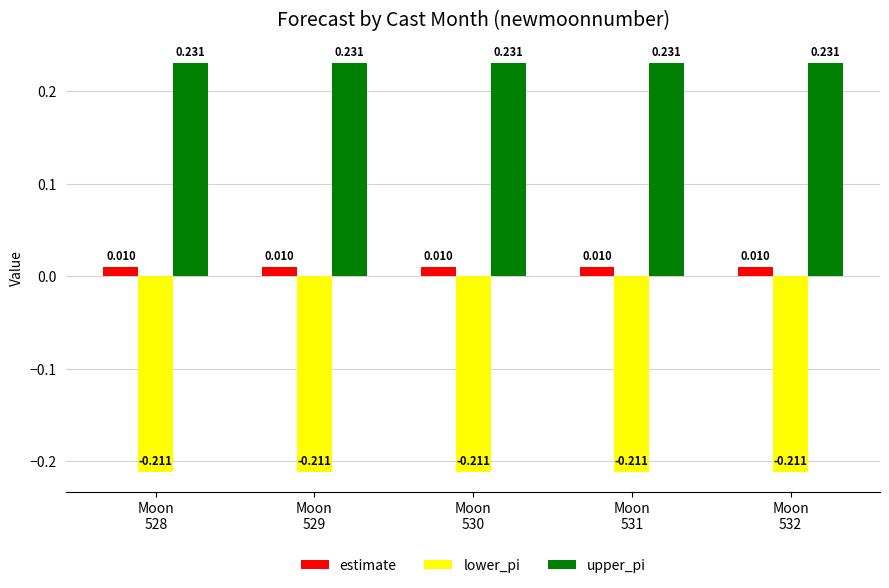

Rank the series by their maximum value, from lowest to highest.

lower_pi, estimate, upper_pi